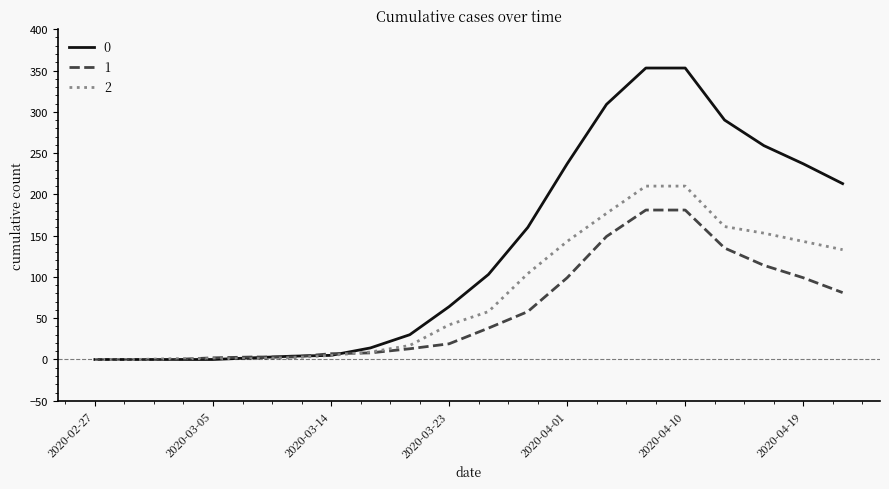

At how many categories does at least one series exceed 303?

3